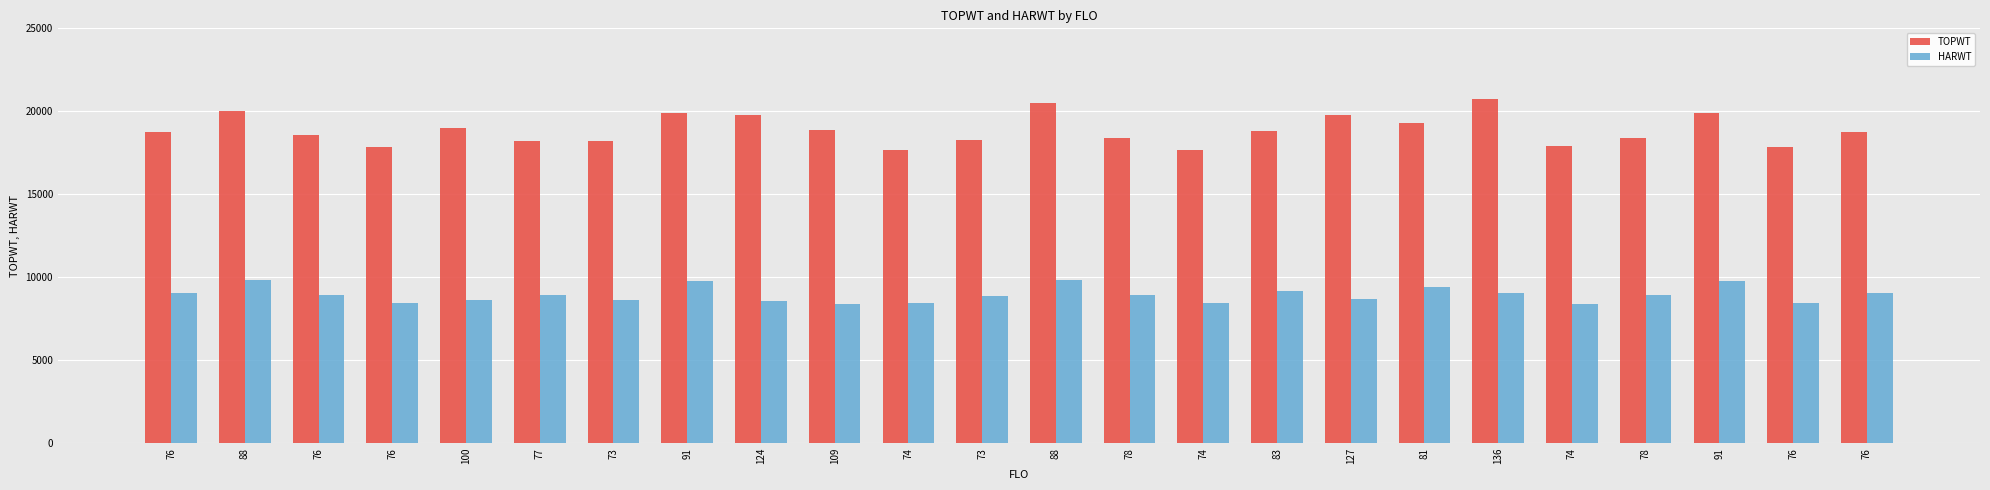

True or false: TOPWT has a value of 12400 at 127.

False